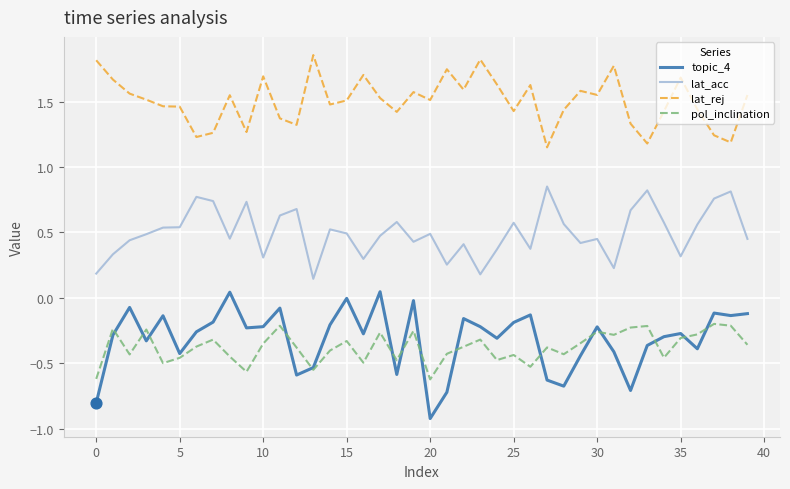

Which series has the widest spread of values?

topic_4